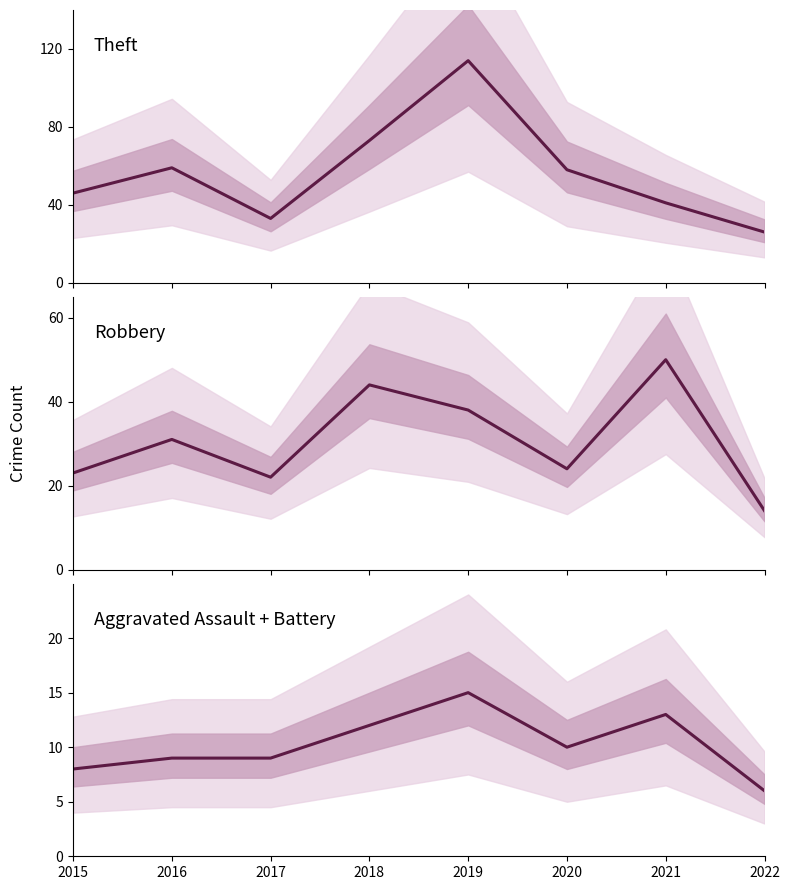

How many intersections are there between Theft and Robbery?

2